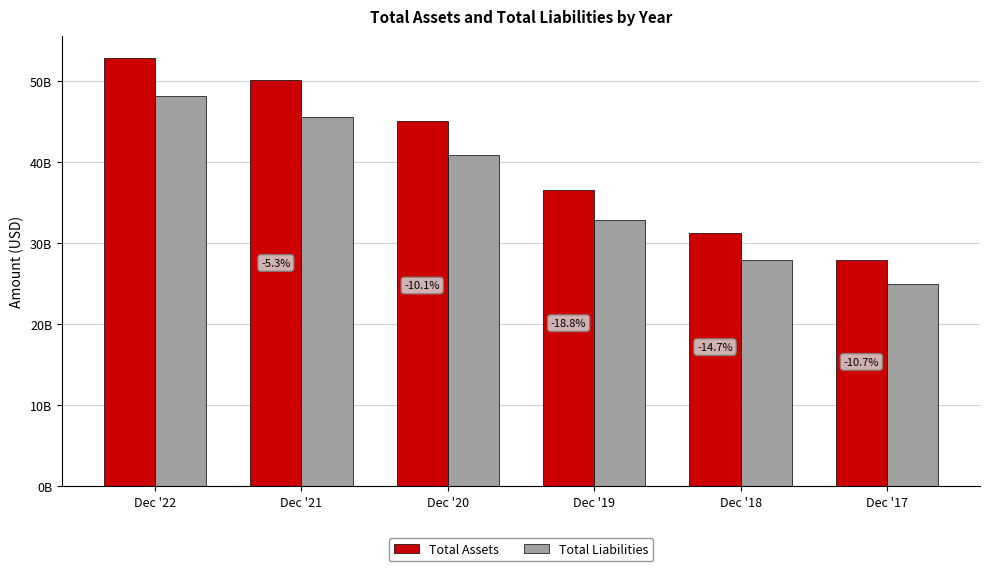

At Dec '22, list the series in order from smallest to largest.

Total Liabilities, Total Assets